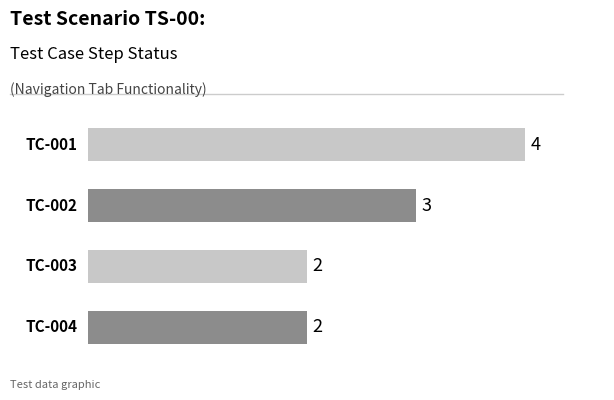

What is the difference between the maximum and minimum values?

2